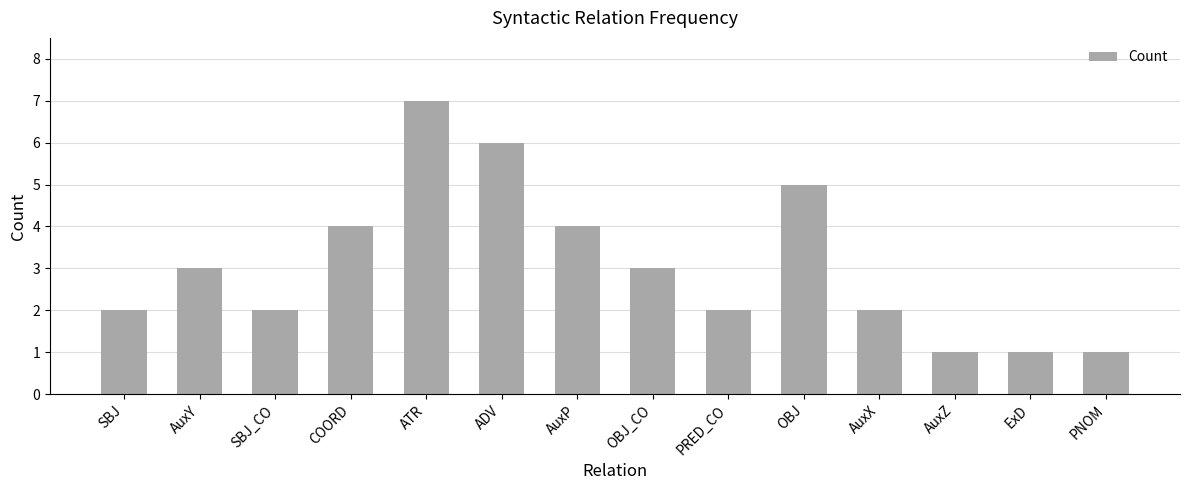

Reading left to right, what are all the values shown in this chart?

2	3	2	4	7	6	4	3	2	5	2	1	1	1